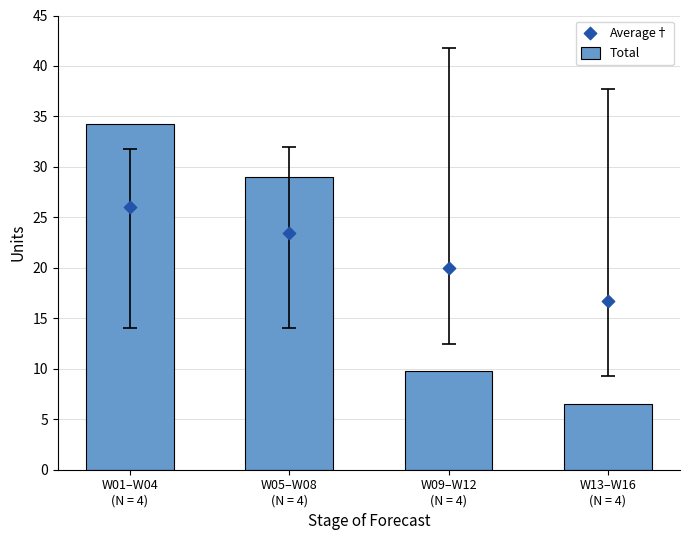

Which series contains the lowest Y value?

Total